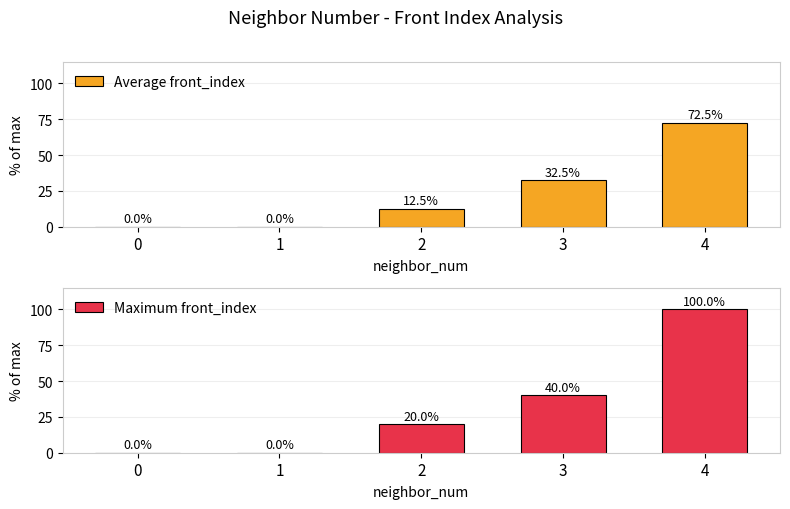

How many Maximum front_index values are between 0 and 40?

4